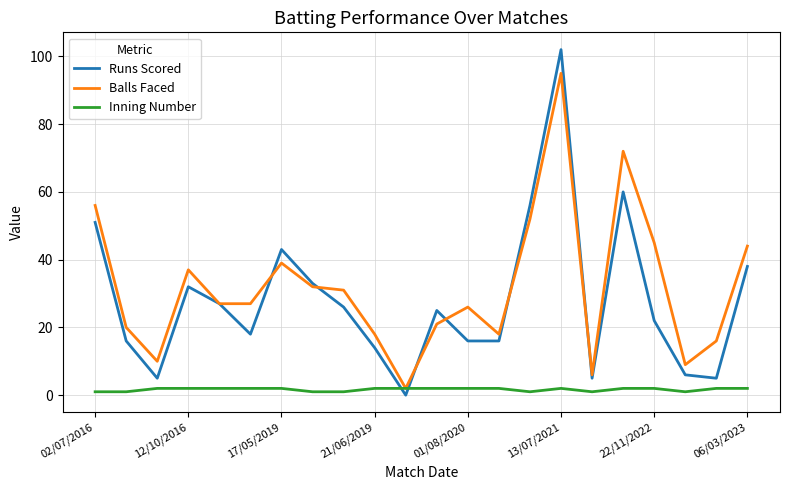

What is the maximum value shown in the chart?

102